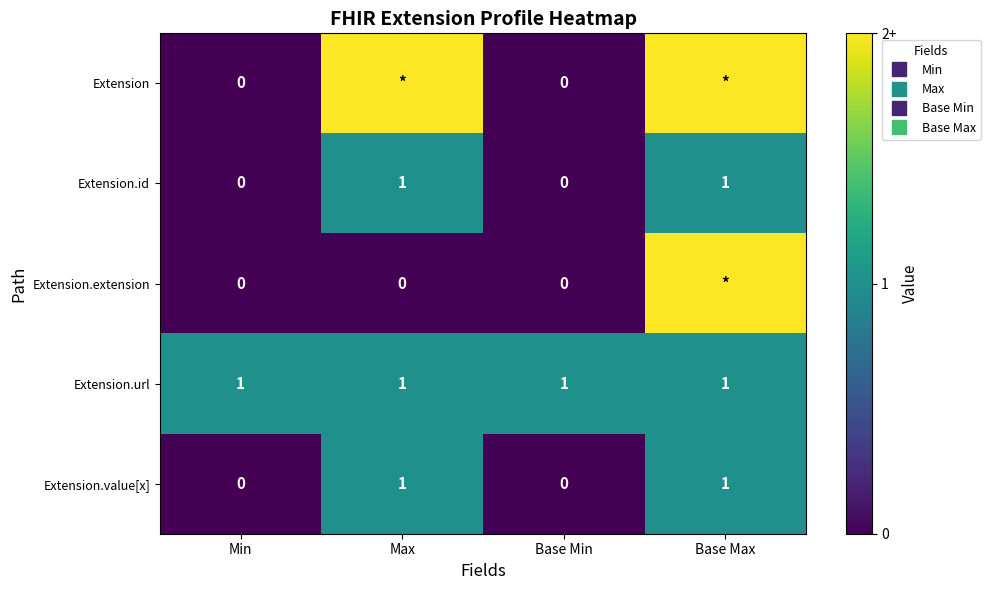

How many positive values does the Extension.extension series have?

1